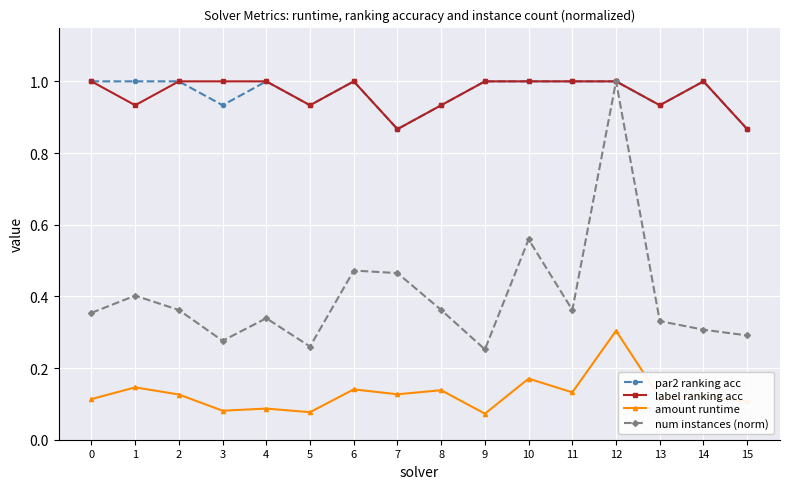

What is the maximum value for num instances (norm)?

1.0